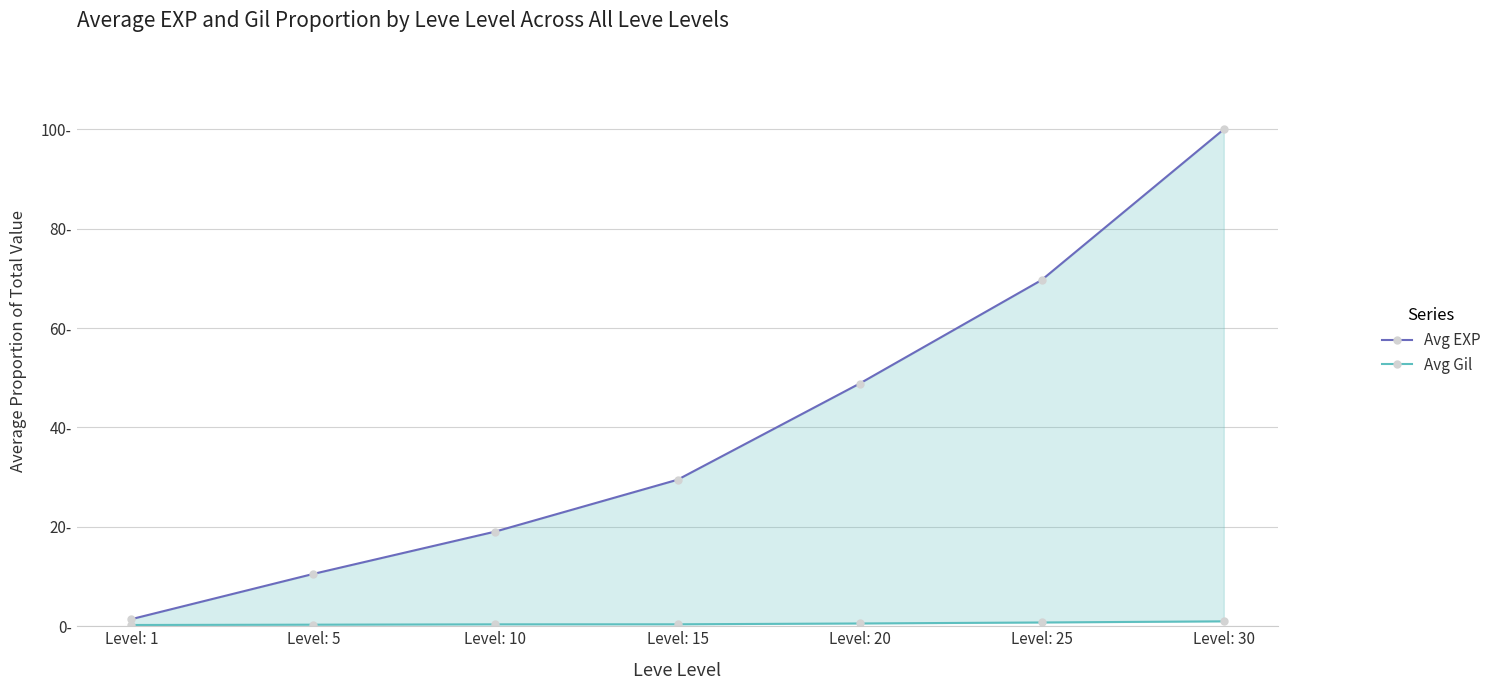

Which category has the lowest value across all series?

Level: 1